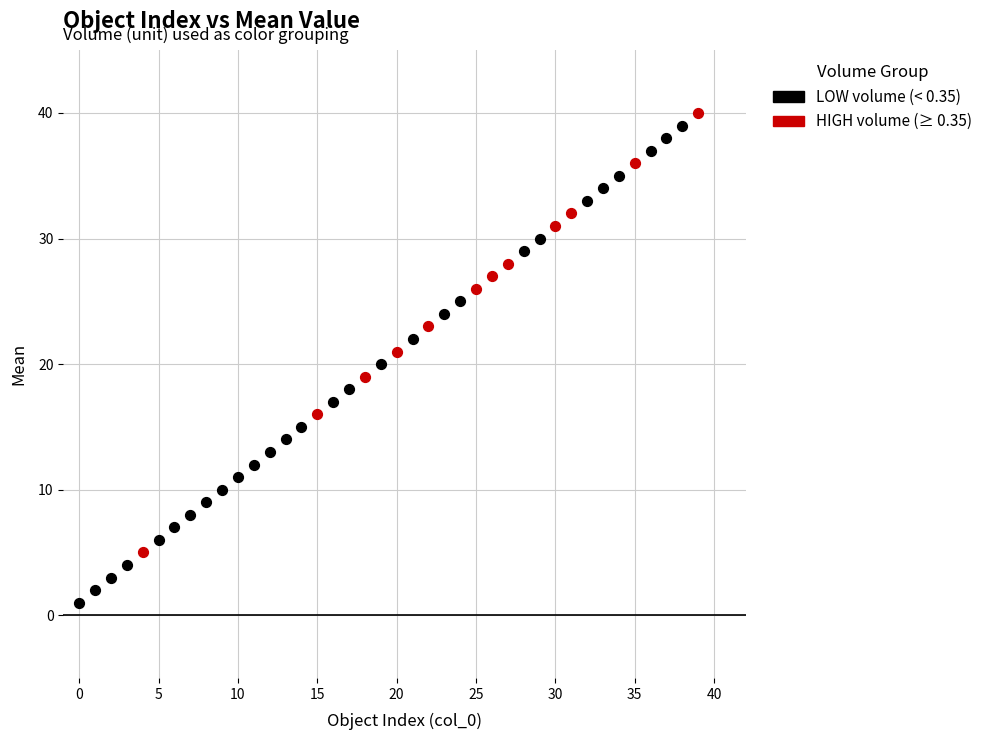

Which series contains the lowest Y value?

LOW volume (< 0.35)